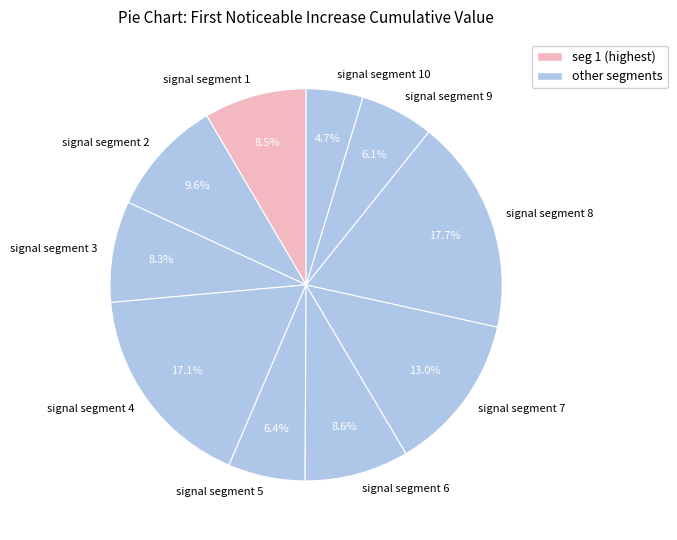

How many segments does this pie chart have?

10